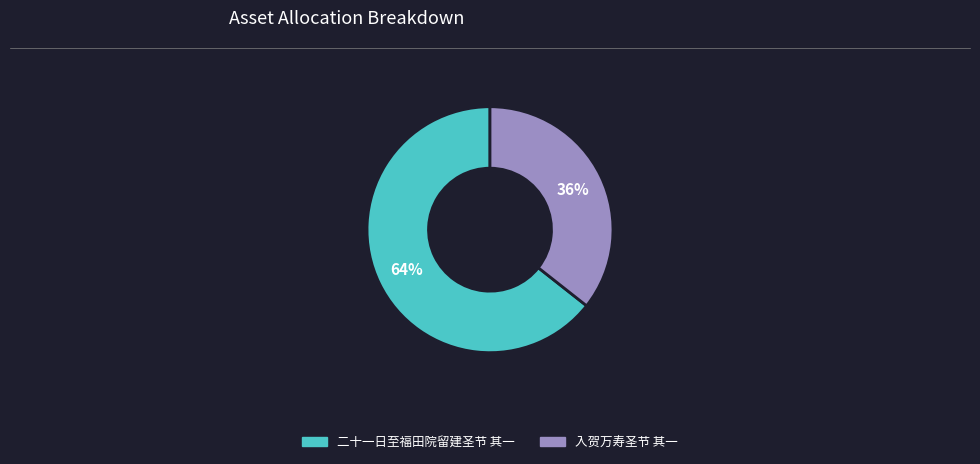

To the nearest percent, what percentage of the pie is 入贺万寿圣节 其一?

36%